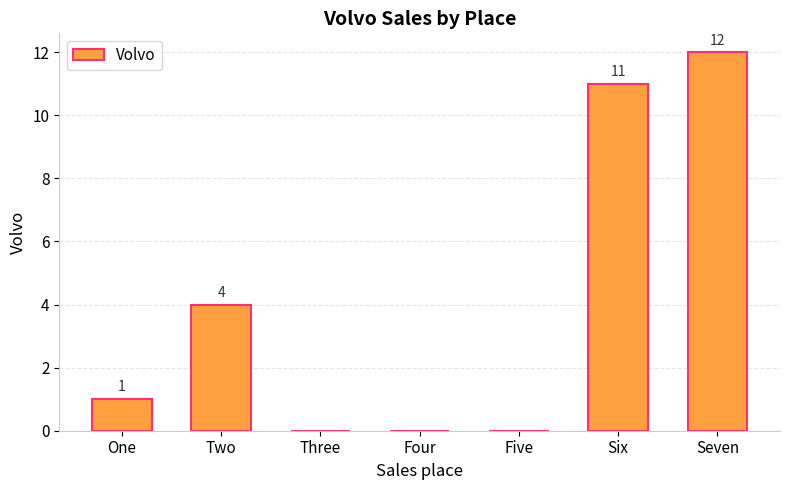

How many positive values are there?

4